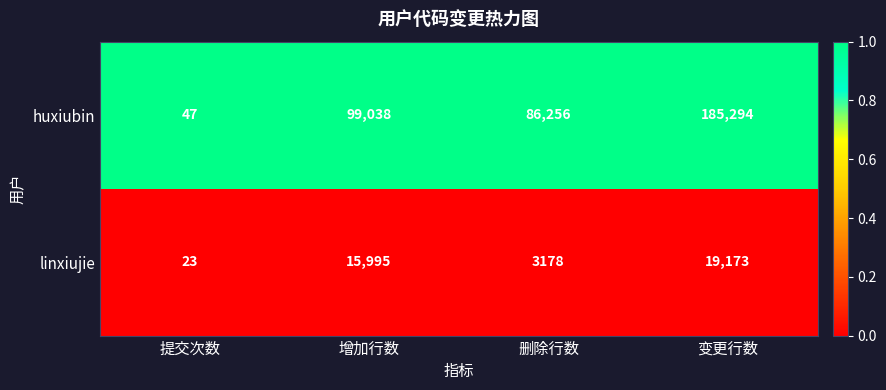

What is the minimum value for linxiujie?

23